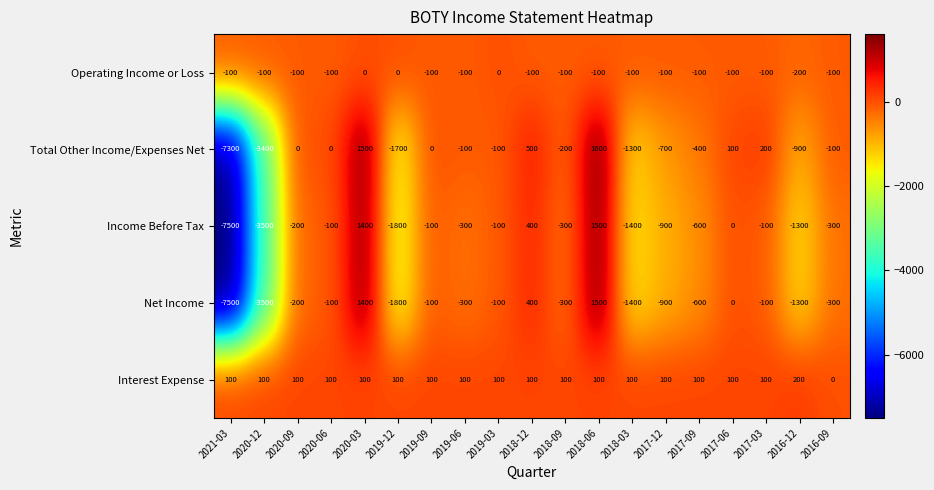

How many data points does each series have?

19